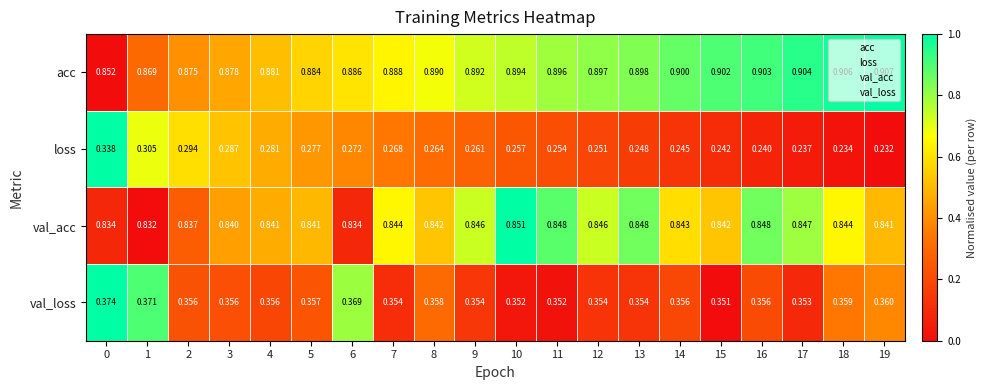

Which series has the widest spread of values?

loss